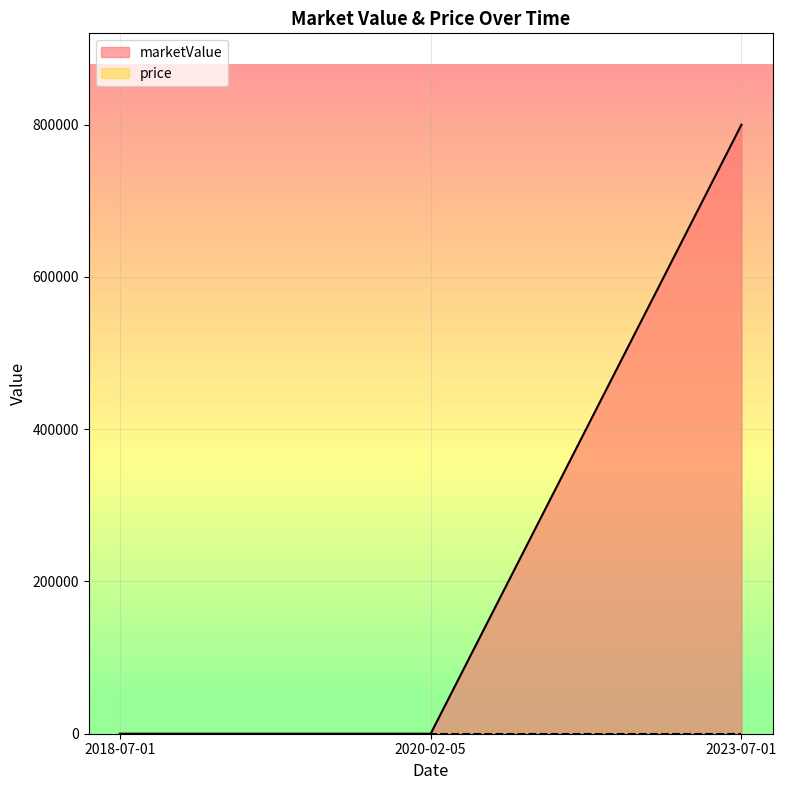

Does the chart display data point markers on the line(s)?

No